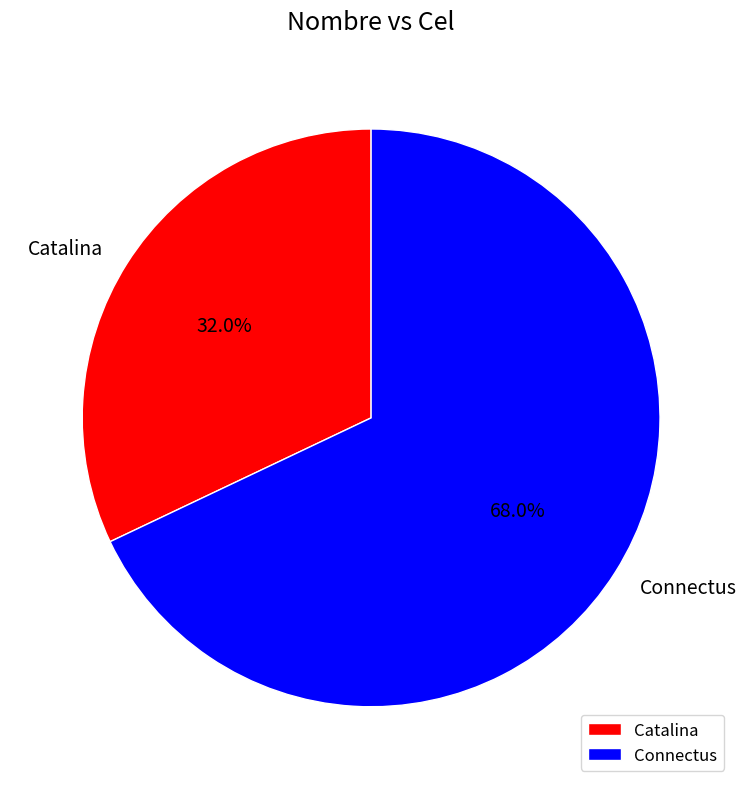

How many segments does this pie chart have?

2